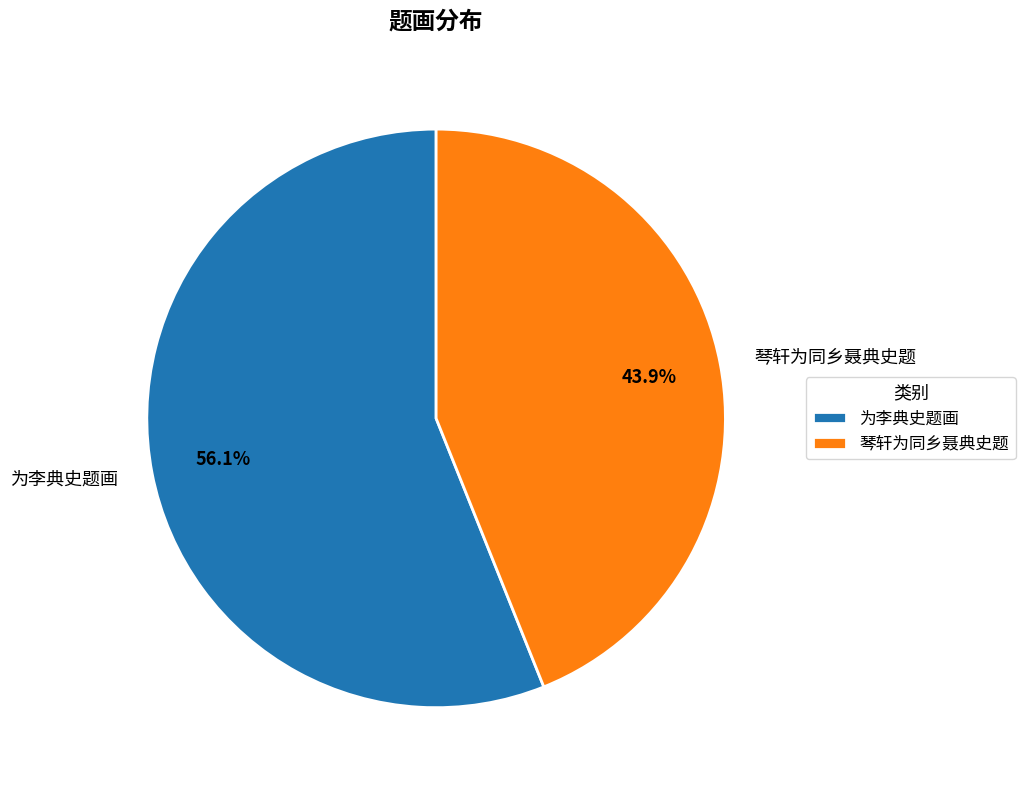

Combined, do 琴轩为同乡聂典史题 and 为李典史题画 account for over 50%?

Yes